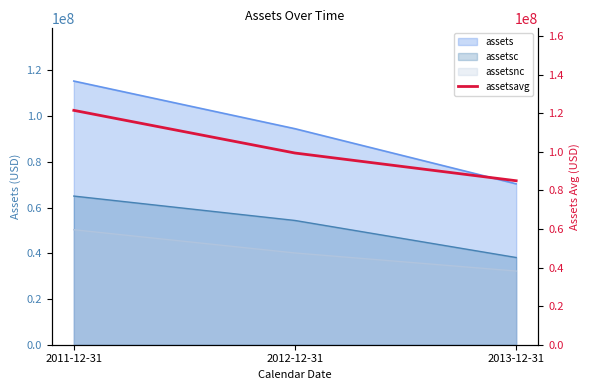

Does the chart have visible grid lines?

No